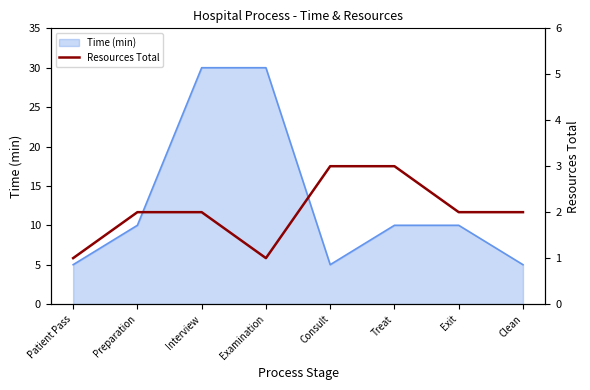

The chart shows a value of 1 at Preparation. True or false?

False